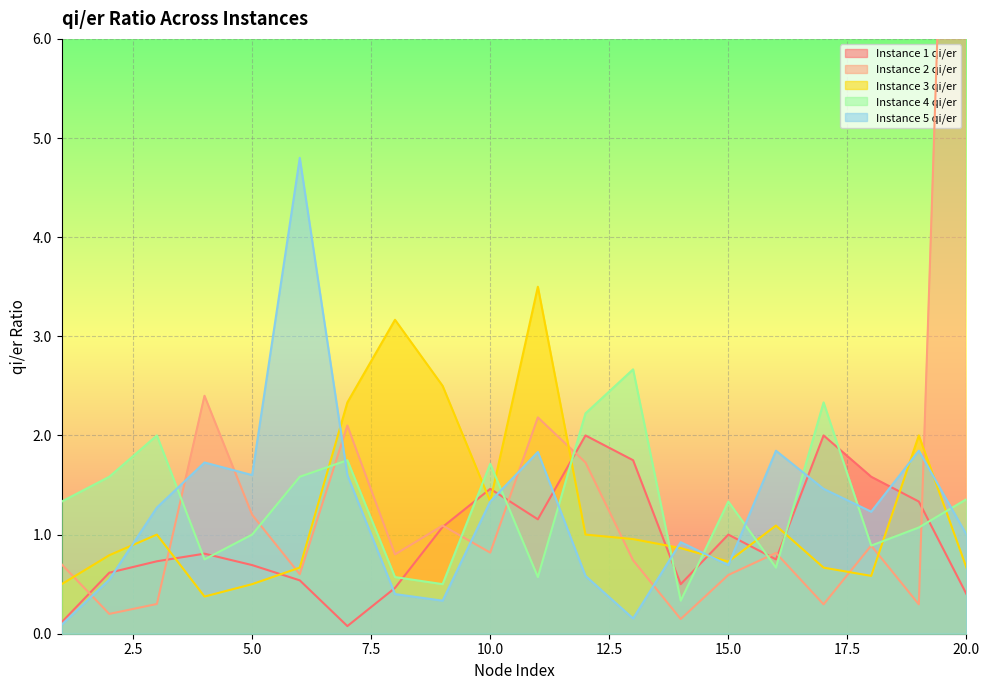

Reading left to right, what are all the values shown in this chart?

Instance 1 qi/er: 1=0.1	2=0.6	3=0.7	4=0.8	5=0.7	6=0.5	7=0.1	8=0.5	9=1.1	10=1.5	11=1.2	12=2.0	13=1.8	14=0.5	15=1.0	16=0.8	17=2.0	18=1.6	19=1.3	20=0.4
Instance 2 qi/er: 1=0.7	2=0.2	3=0.3	4=2.4	5=1.2	6=0.6	7=2.1	8=0.8	9=1.1	10=0.8	11=2.2	12=1.7	13=0.7	14=0.1	15=0.6	16=0.8	17=0.3	18=0.9	19=0.3	20=15.0
Instance 3 qi/er: 1=0.5	2=0.8	3=1.0	4=0.4	5=0.5	6=0.7	7=2.3	8=3.2	9=2.5	10=1.3	11=3.5	12=1.0	13=1.0	14=0.9	15=0.7	16=1.1	17=0.7	18=0.6	19=2.0	20=0.7
Instance 4 qi/er: 1=1.3	2=1.6	3=2.0	4=0.8	5=1.0	6=1.6	7=1.8	8=0.6	9=0.5	10=1.7	11=0.6	12=2.2	13=2.7	14=0.3	15=1.3	16=0.7	17=2.3	18=0.9	19=1.1	20=1.4
Instance 5 qi/er: 1=0.1	2=0.5	3=1.3	4=1.7	5=1.6	6=4.8	7=1.6	8=0.4	9=0.3	10=1.3	11=1.8	12=0.6	13=0.2	14=0.9	15=0.7	16=1.8	17=1.5	18=1.2	19=1.8	20=1.0